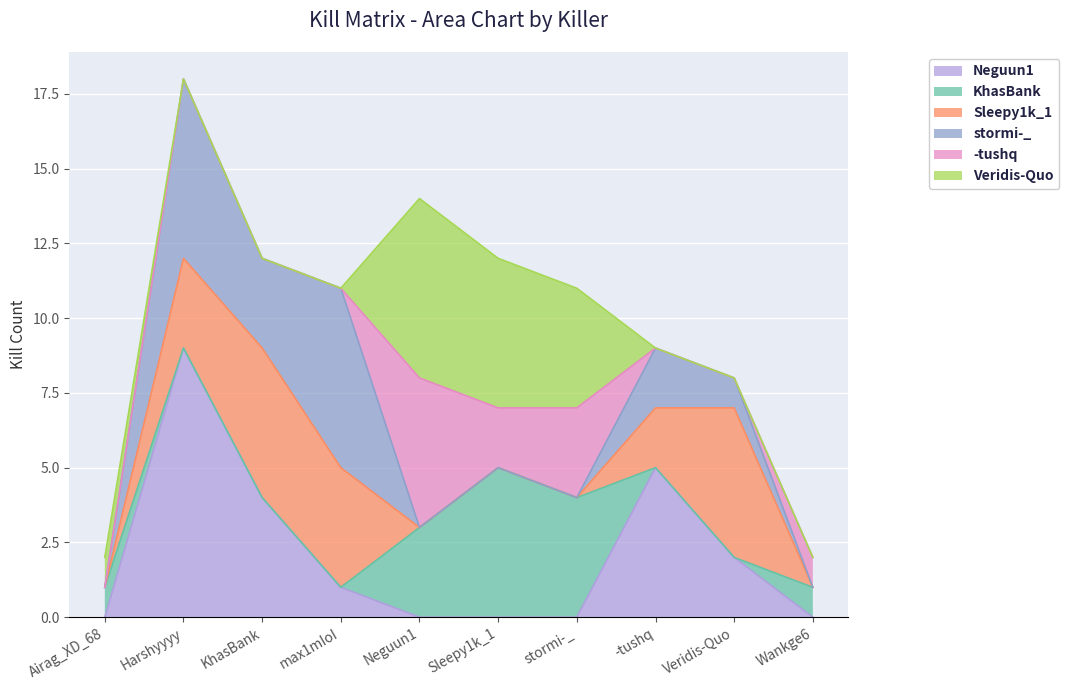

Between which two adjacent categories do Neguun1 and -tushq first intersect?

max1mIoI and Neguun1